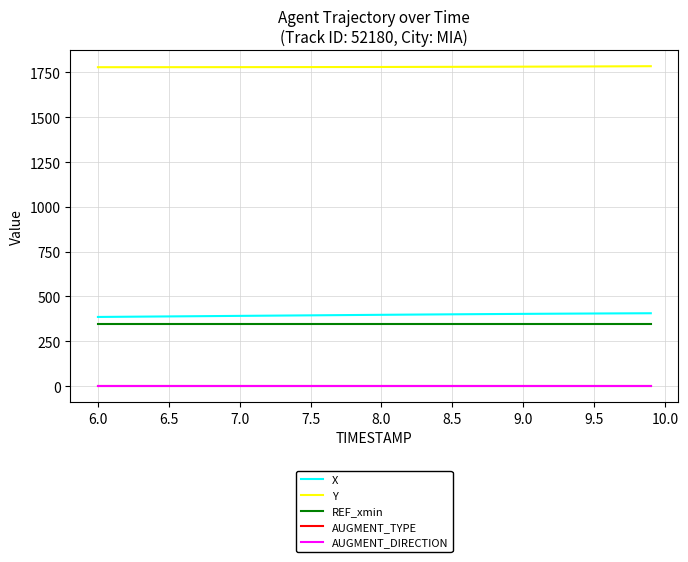

What is the highest value of the REF_xmin series?

344.5